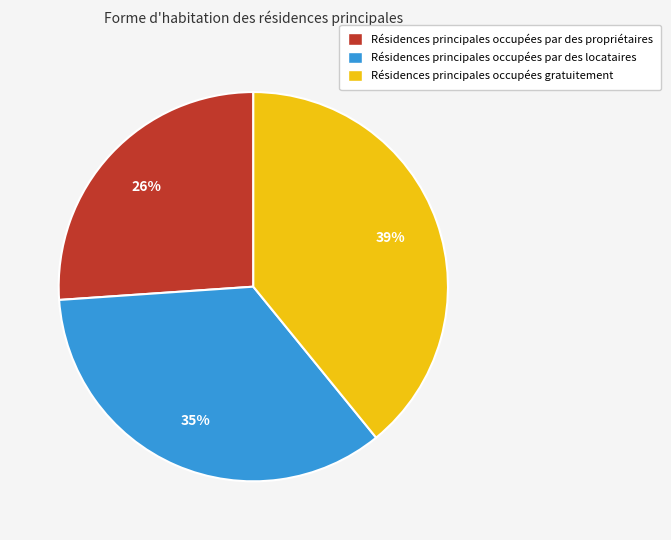

Is there any slice that represents more than half of the pie?

No